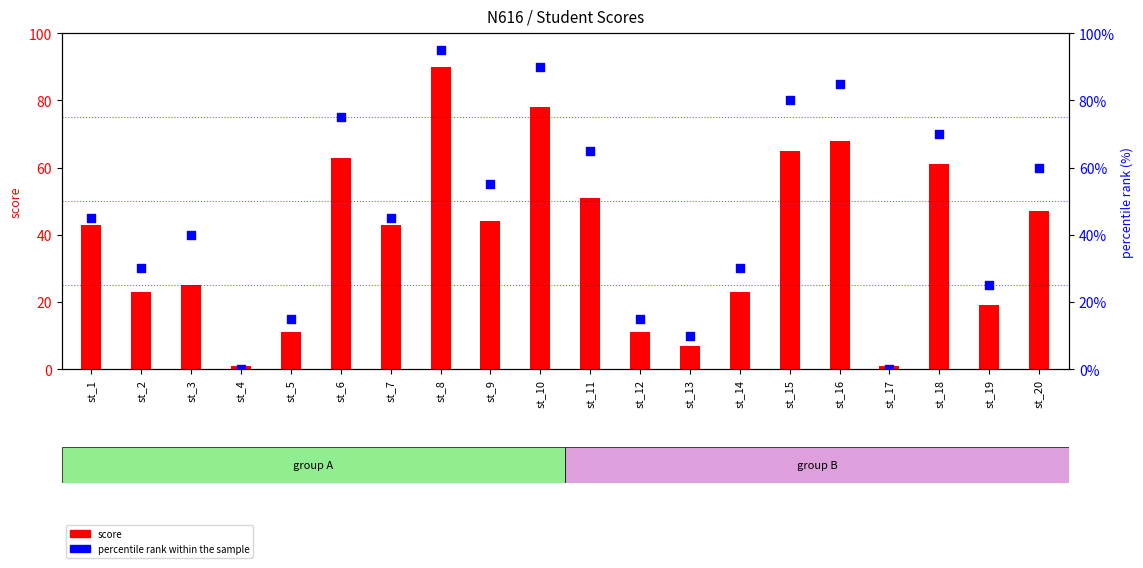

At how many categories does at least one series exceed 53?

9